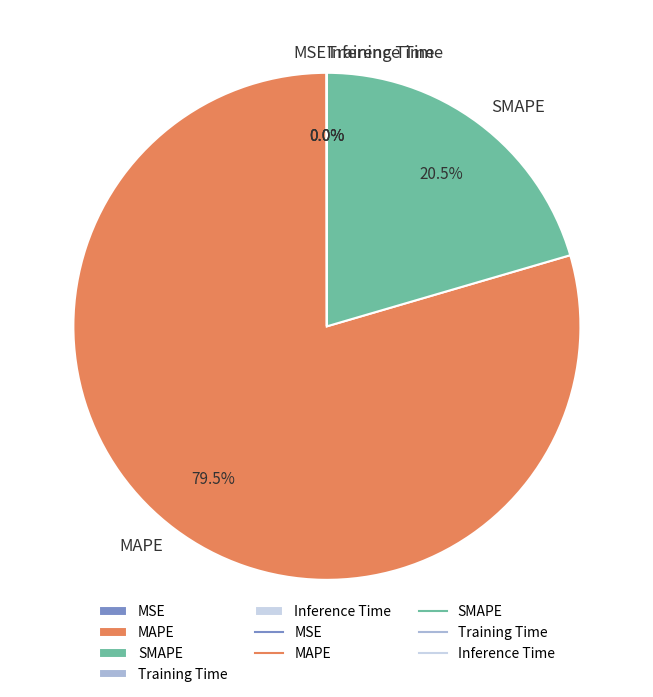

What is the majority slice?

MAPE